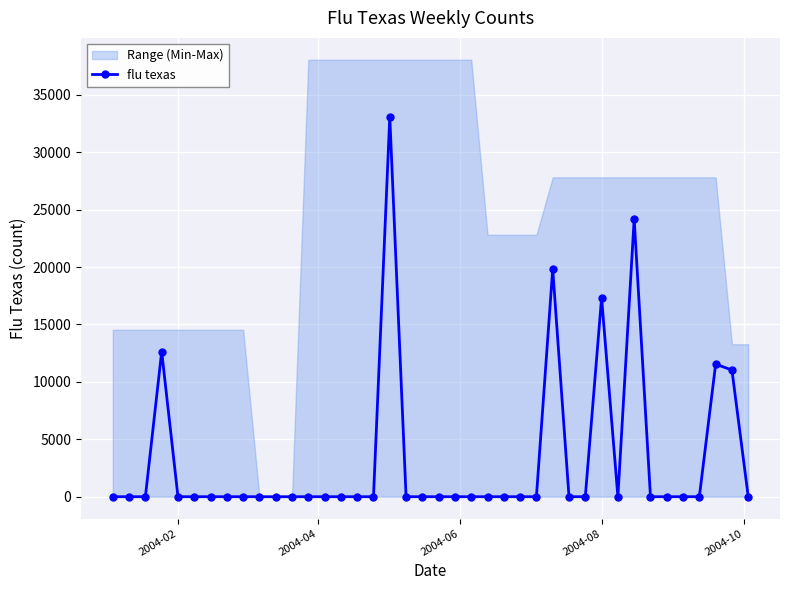

Where is flu texas nearest to the value 16543?

2004-08